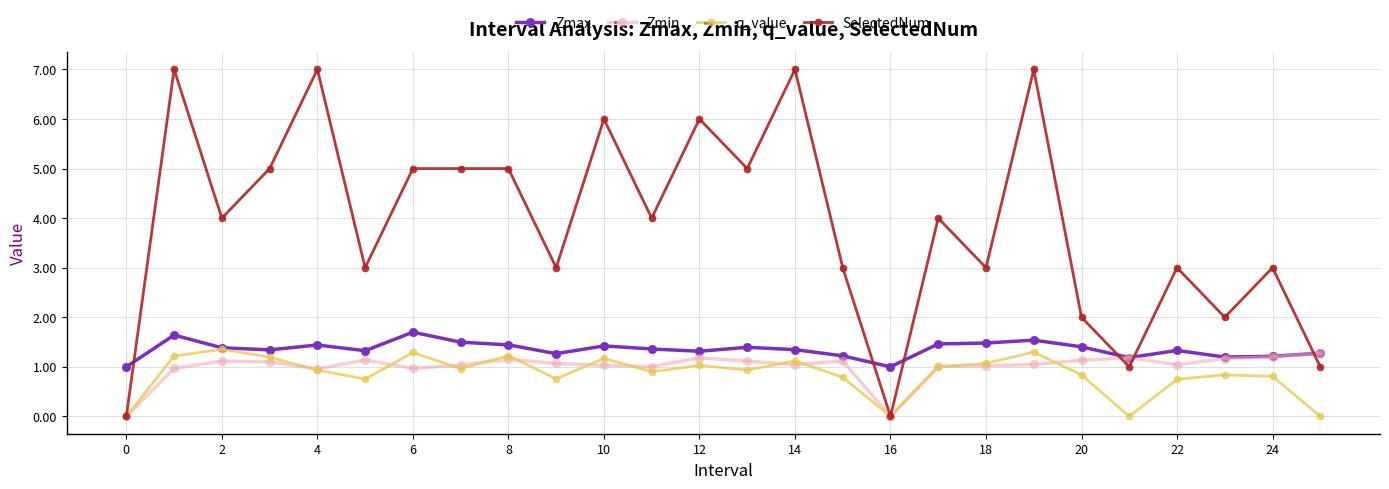

Which series has the largest total across all categories?

SelectedNum